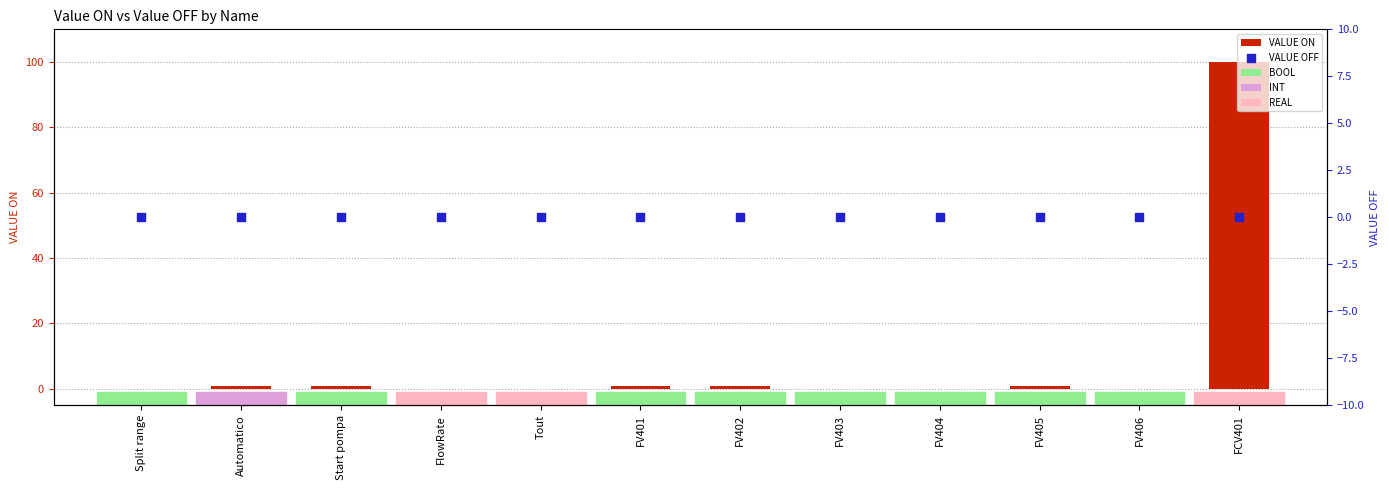

Which series has the widest spread of Y values?

VALUE ON